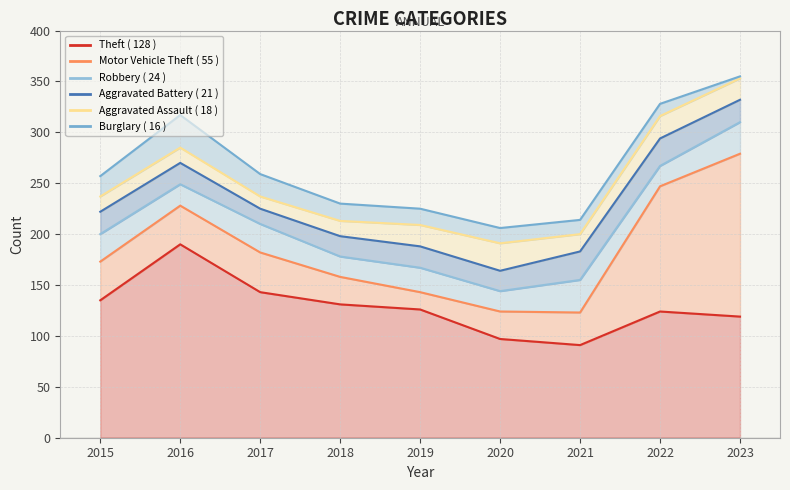

What is the spread (max minus min) of values at 2019?

110